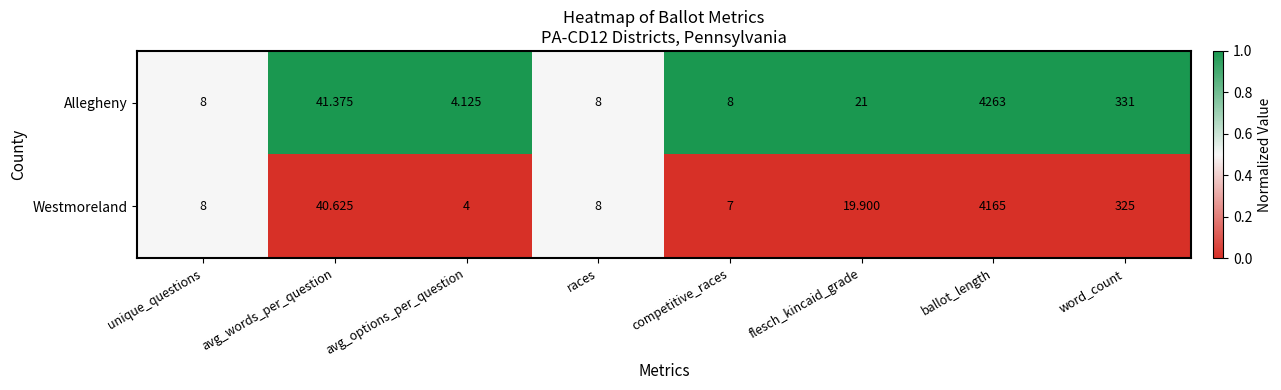

Rank the series by their average value, from highest to lowest.

Allegheny, Westmoreland